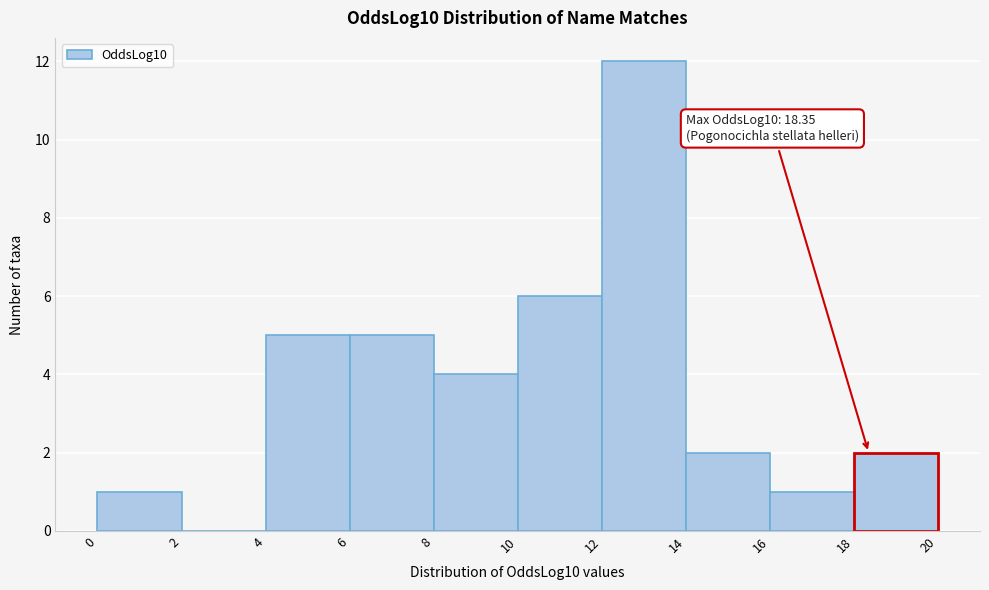

Which range on the x-axis has the tallest bar?

12 to 14